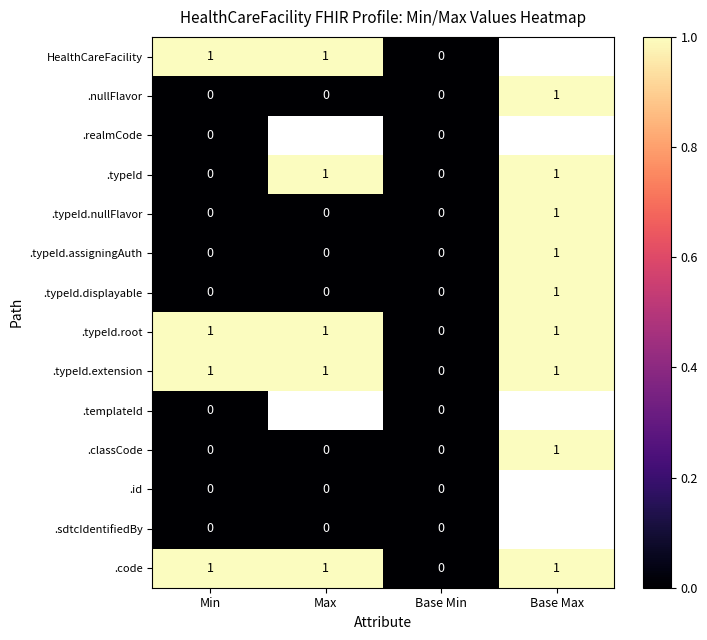

Count the .nullFlavor values in the range 0 to 1.

4